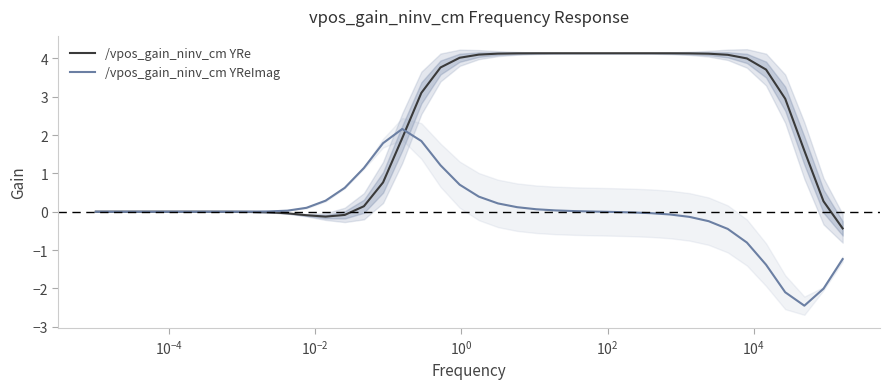

How many categories are shown in the chart?

40